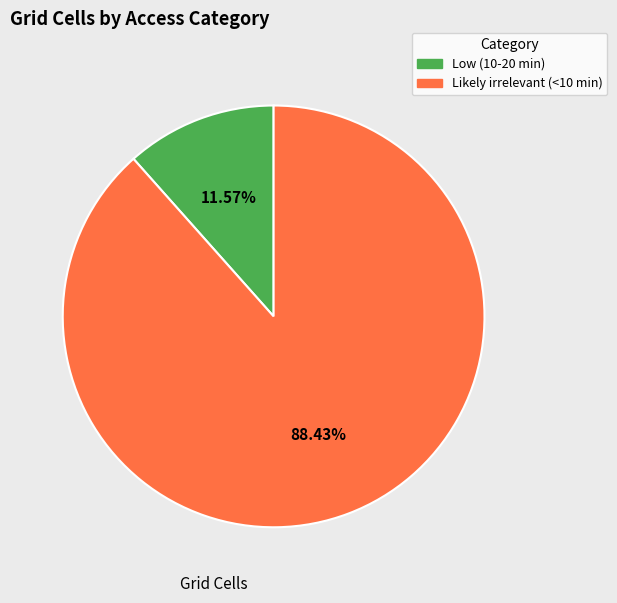

Which has a higher value, Likely irrelevant (<10 min) or Low (10-20 min)?

Likely irrelevant (<10 min)